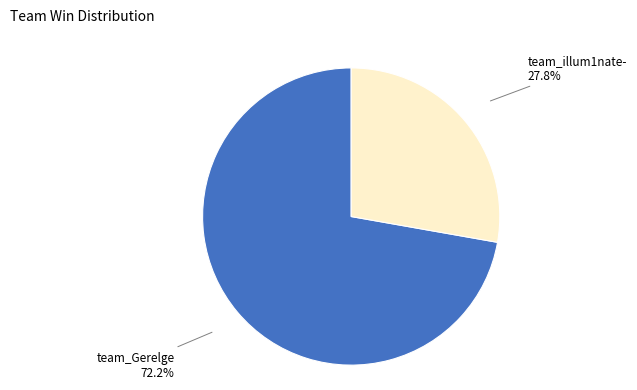

Count the number of slices in the pie.

2